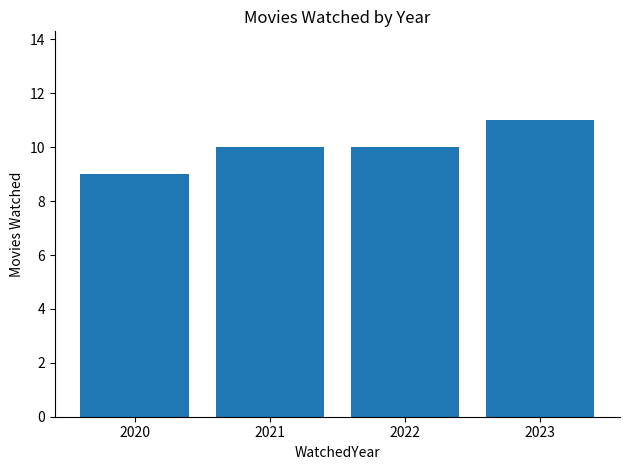

What is the approximate value at 2022?

10